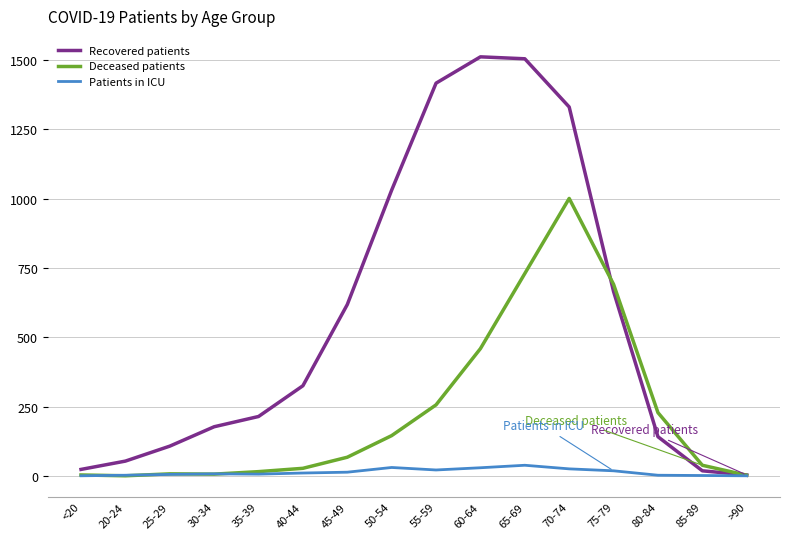

At which label is Deceased patients closest to 500?

60-64